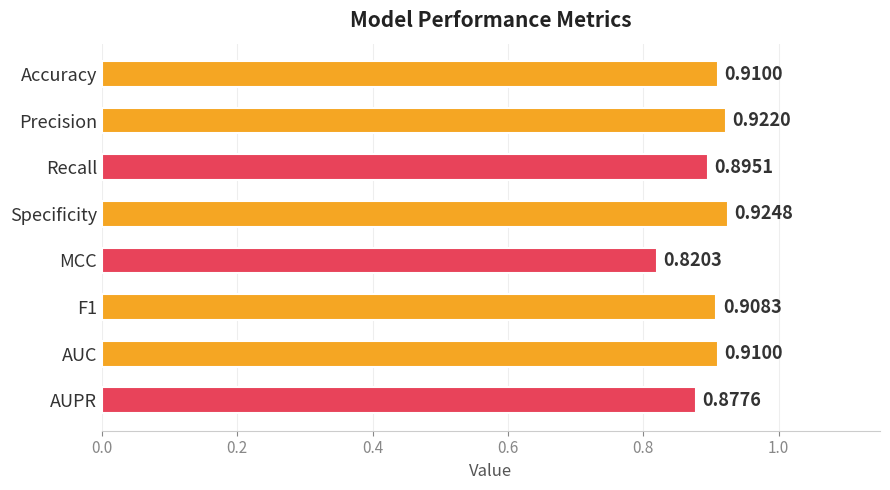

Which label corresponds to the largest value in the chart?

Specificity